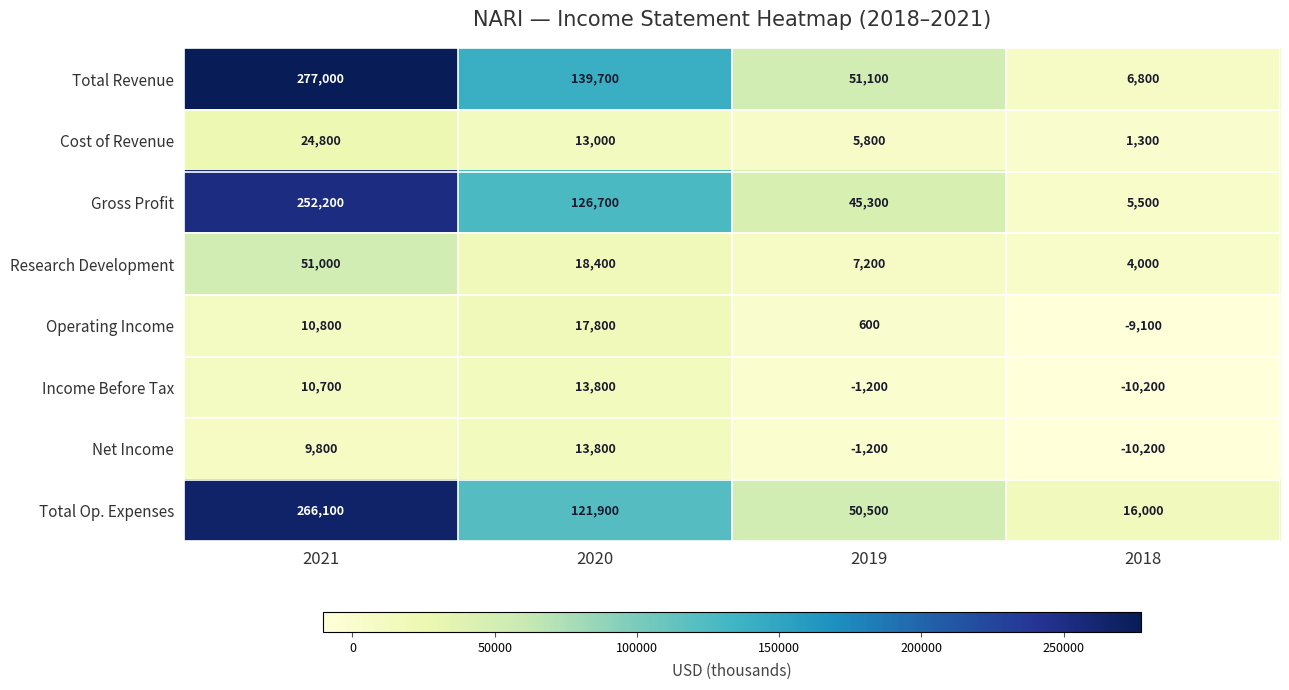

What is the difference between the Cost of Revenue values at 2020 and 2019?

7200